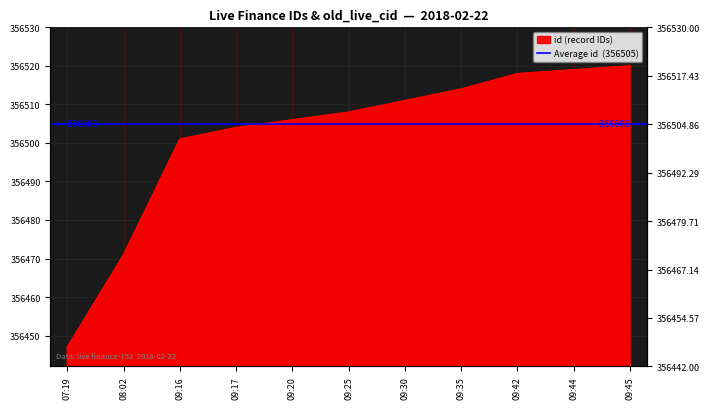

What is the minimum value shown in the chart?

356447